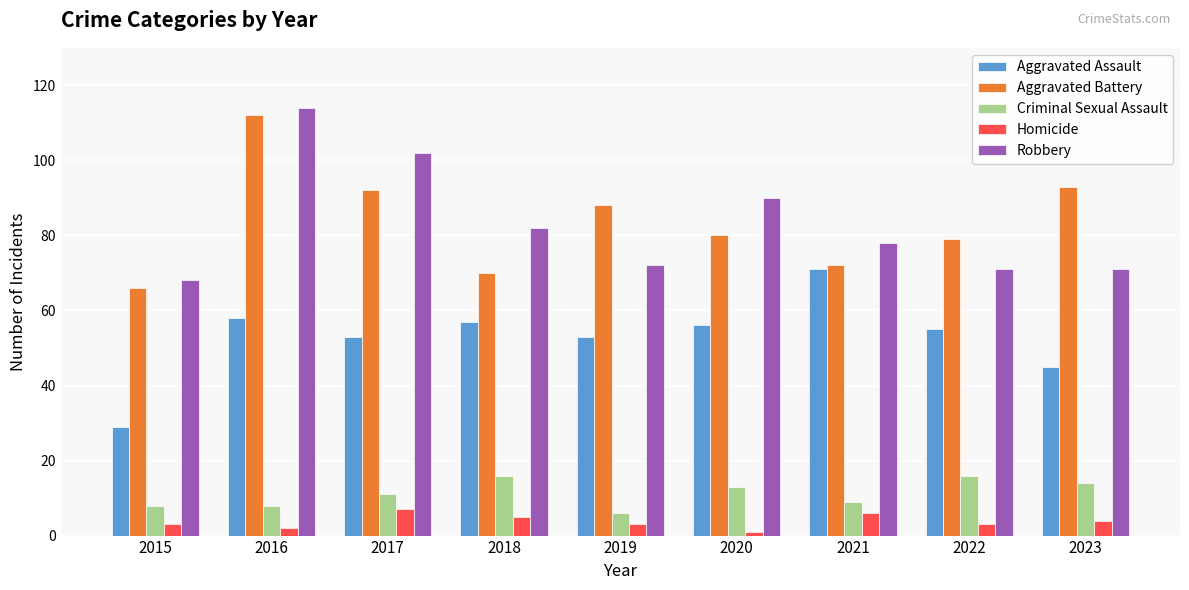

Reading left to right, extract all data points from this chart.

Aggravated Assault: 2015=29	2016=58	2017=53	2018=57	2019=53	2020=56	2021=71	2022=55	2023=45
Aggravated Battery: 2015=66	2016=112	2017=92	2018=70	2019=88	2020=80	2021=72	2022=79	2023=93
Criminal Sexual Assault: 2015=8	2016=8	2017=11	2018=16	2019=6	2020=13	2021=9	2022=16	2023=14
Homicide: 2015=3	2016=2	2017=7	2018=5	2019=3	2020=1	2021=6	2022=3	2023=4
Robbery: 2015=68	2016=114	2017=102	2018=82	2019=72	2020=90	2021=78	2022=71	2023=71